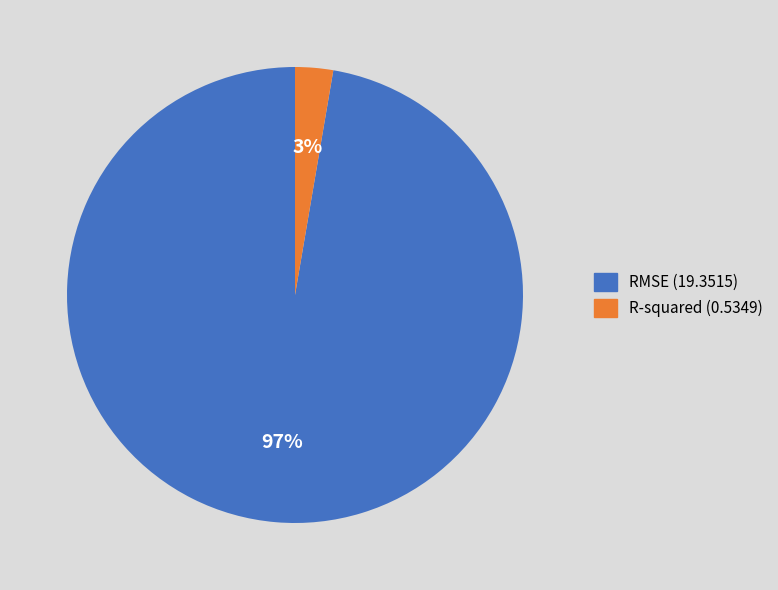

Rank the categories by value from highest to lowest.

RMSE, R-squared